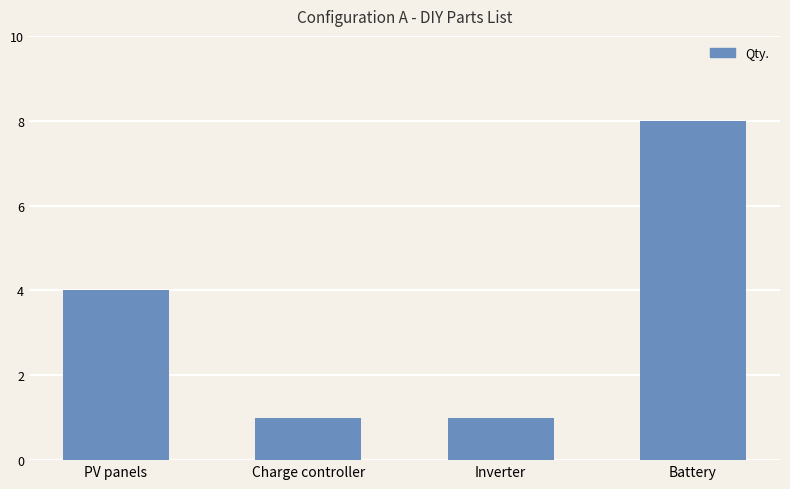

What is the difference between the maximum and second lowest values?

7